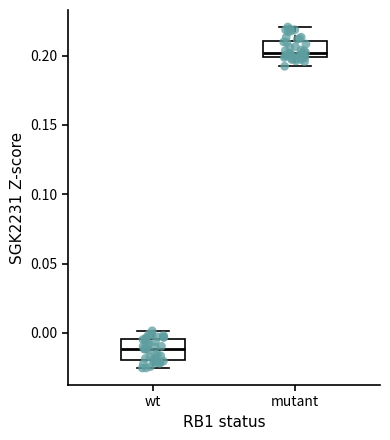

Reading left to right, read every box against the y-axis: the position of its median line, the range the box covers, and the ends of its whiskers. The values are not printed on the chart, so give them approximately, as read against the axis.

wt: median -0.010, box -0.020 to -0.005, whiskers -0.025 to 0.000
mutant: median 0.200 (just above the box's lower edge), box 0.200 to 0.210, whiskers 0.190 to 0.220